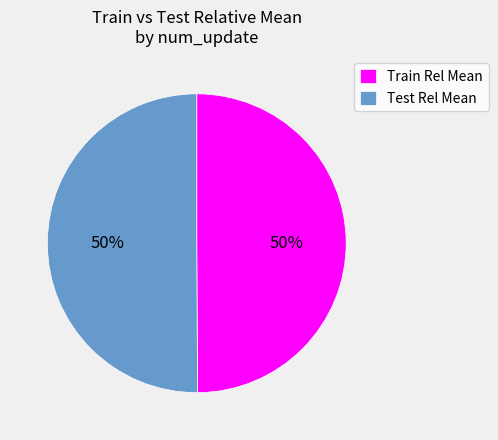

Is the sum of Train Rel Mean and Test Rel Mean greater than half?

Yes